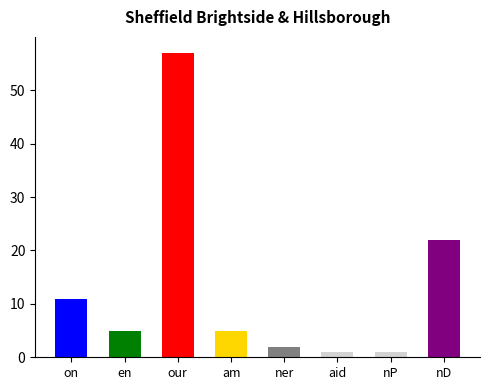

Reading right to left, extract all data points from this chart.

8=22	7=1	6=1	5=2	4=5	3=57	1=5	0=11